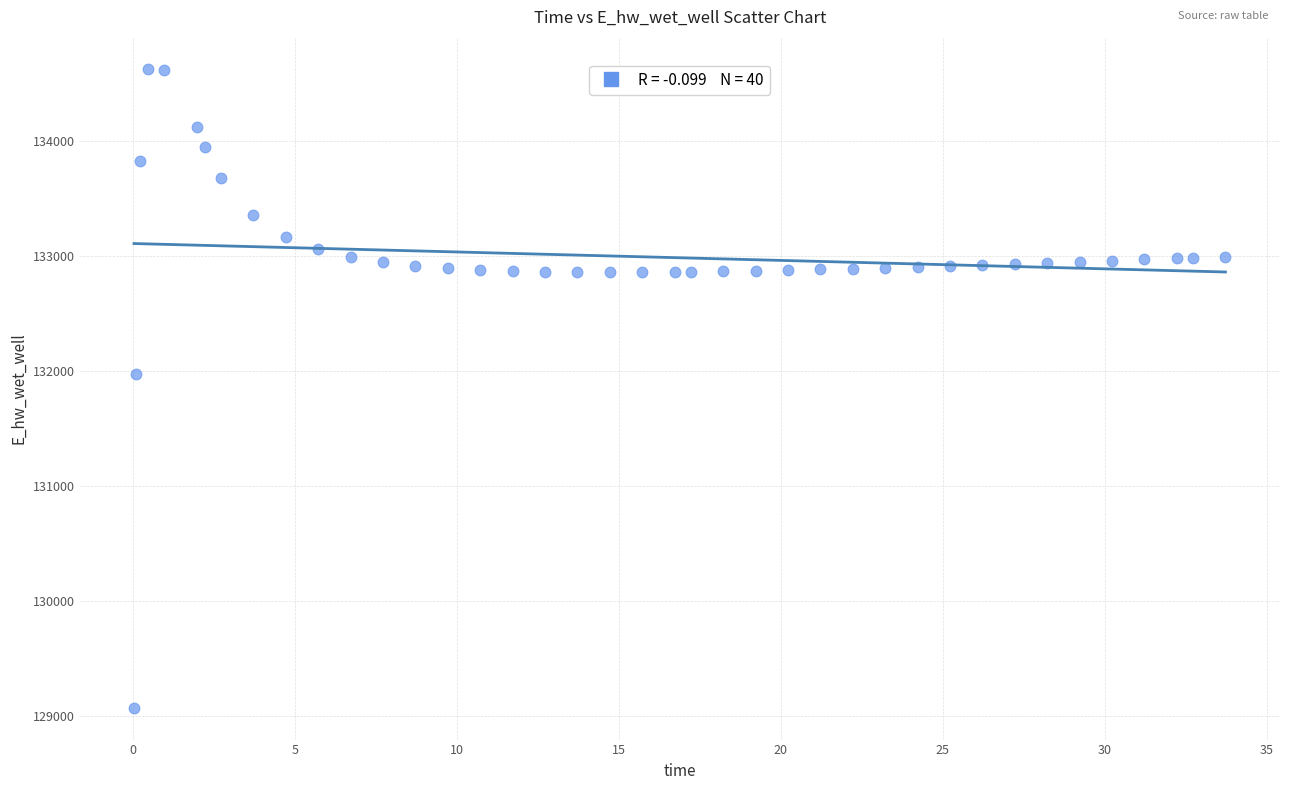

What is the range of X values (max minus min)?

33.7